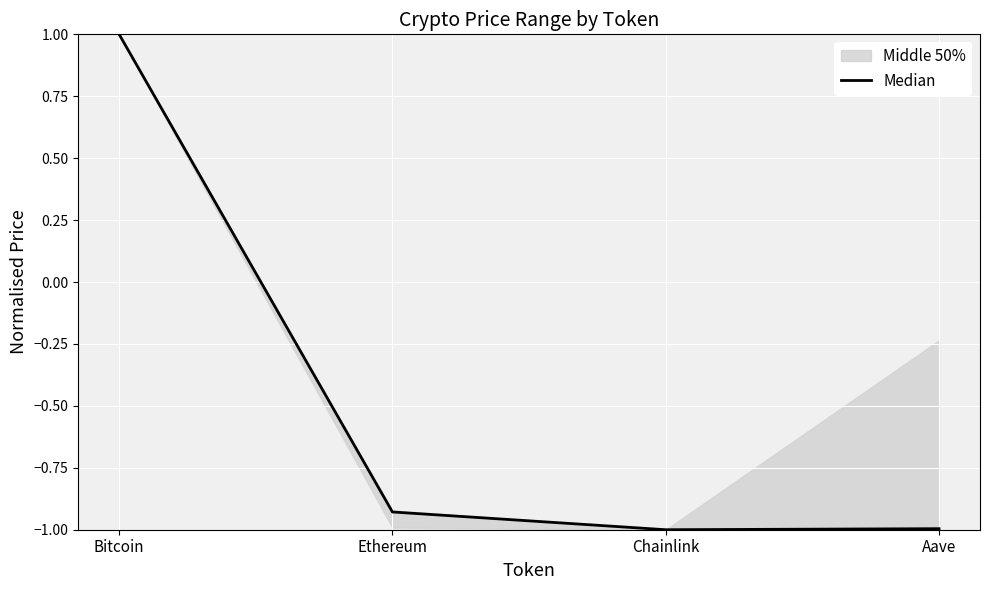

How many positive values are there?

1